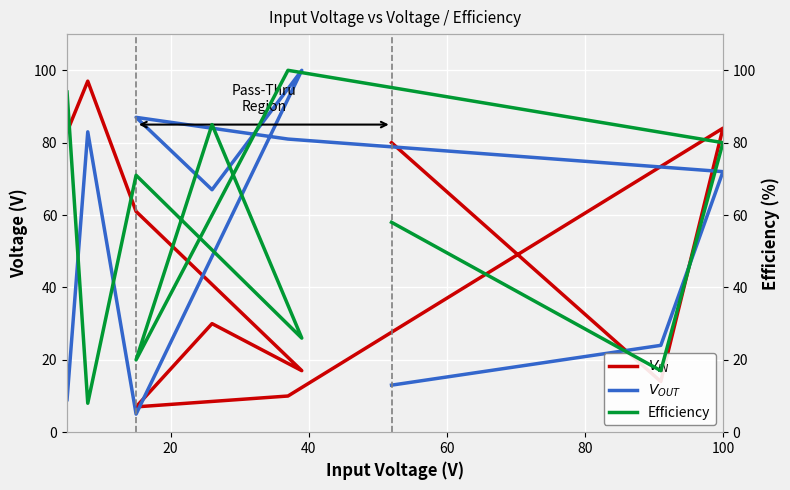

Which has a higher value, 60 or 20?

20